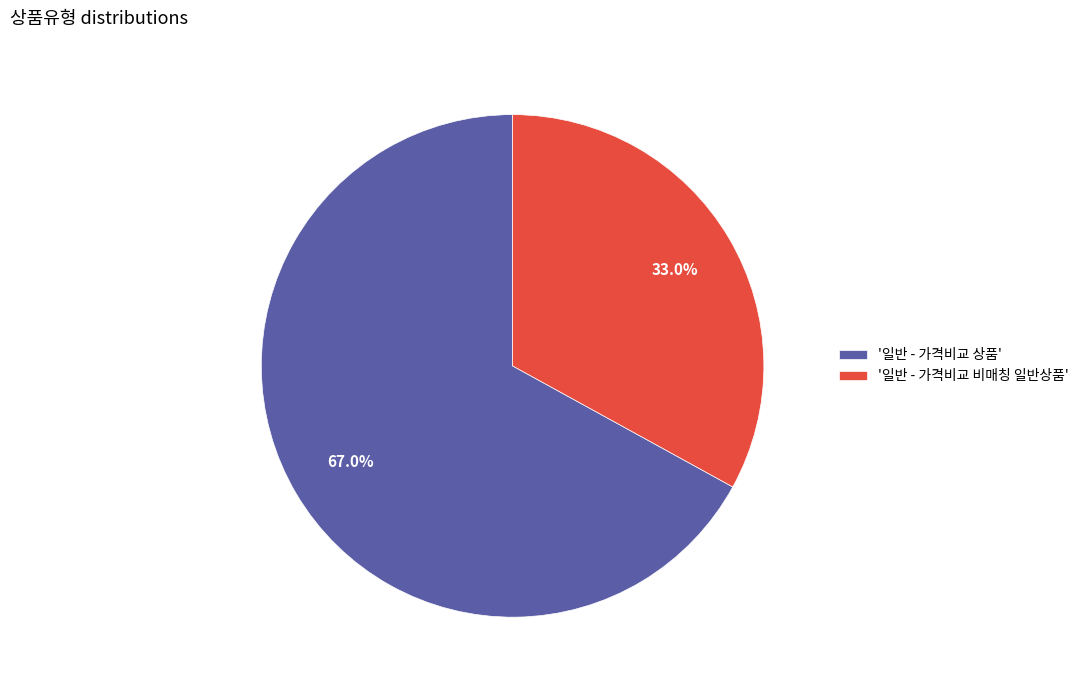

Which slice represents more than half of the pie?

'일반 - 가격비교 상품'